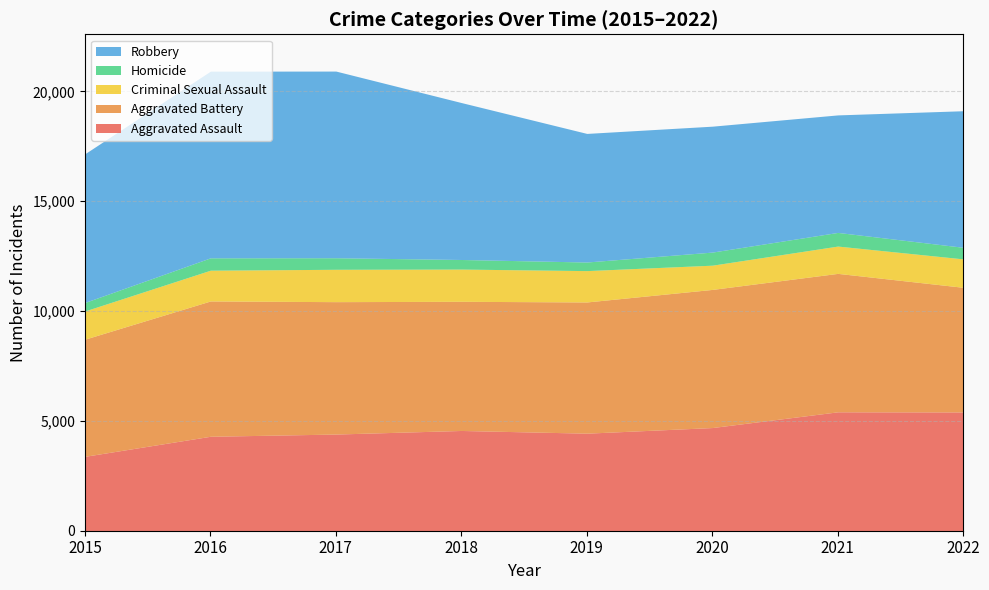

What is the value of the Criminal Sexual Assault point at the 6th from the left?

1103